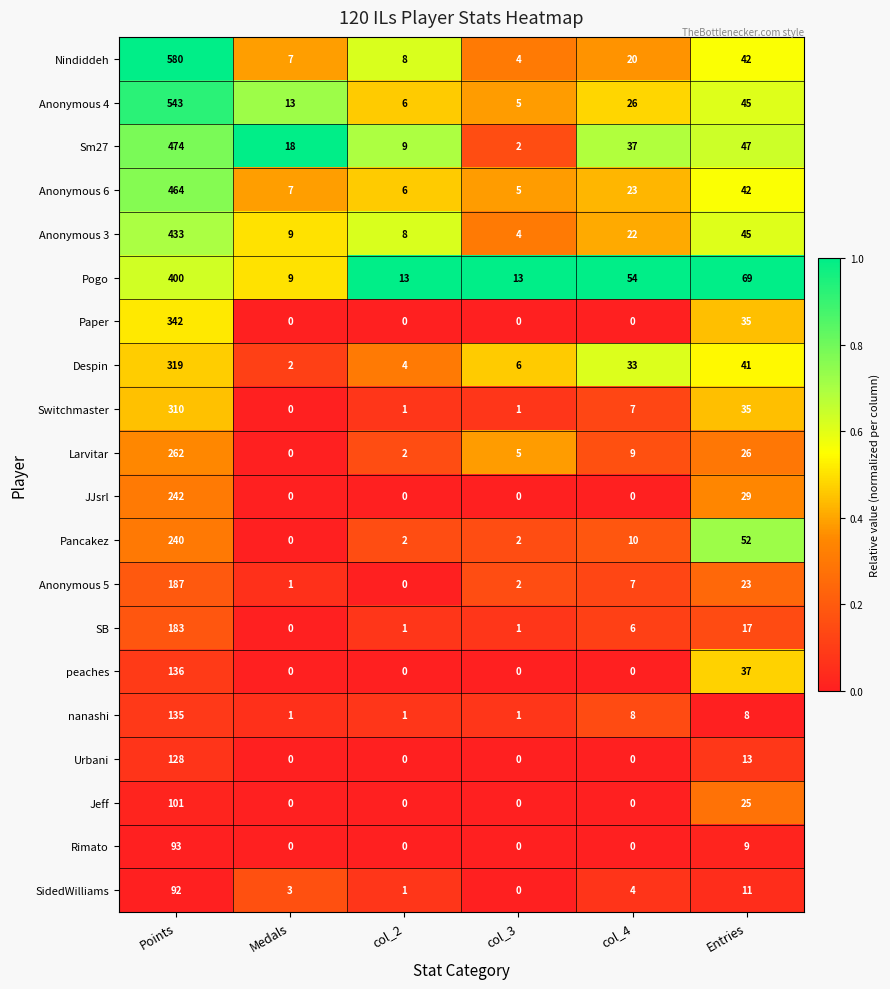

List the series in order of their peak value, lowest first.

SidedWilliams, Rimato, Jeff, Urbani, nanashi, peaches, SB, Anonymous 5, Pancakez, JJsrl, Larvitar, Switchmaster, Despin, Paper, Pogo, Anonymous 3, Anonymous 6, Sm27, Anonymous 4, Nindiddeh